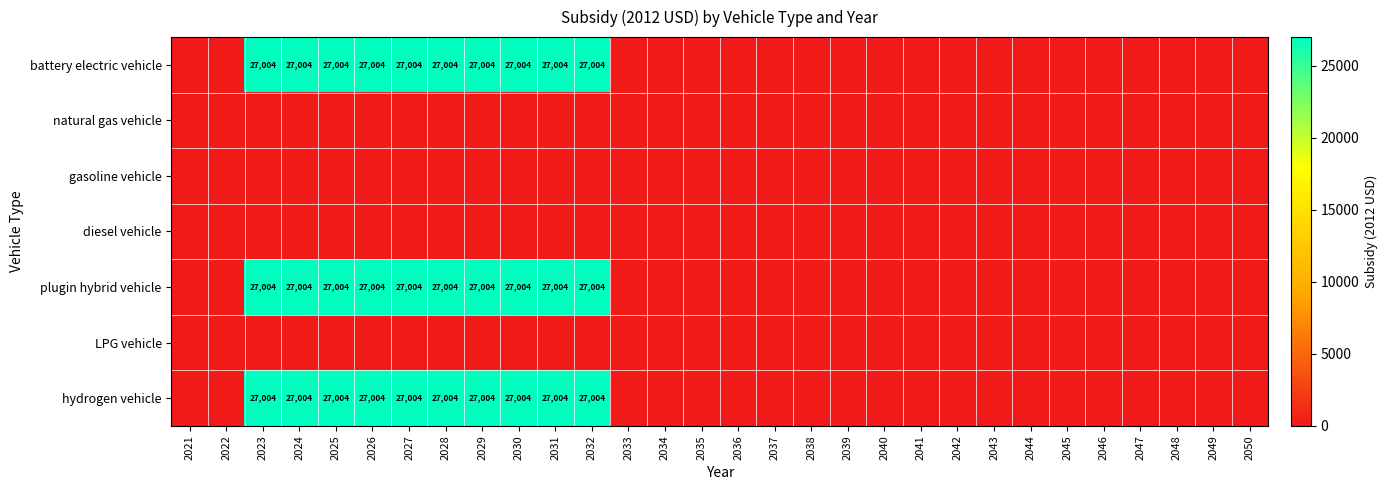

True or false: battery electric vehicle has a value of 17633 at 2030.

False